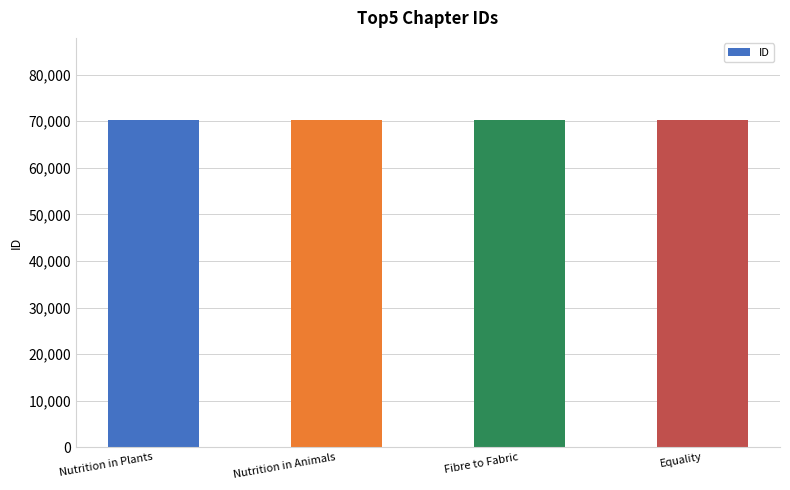

Is it true that the value at Nutrition in Plants is 70201?

True